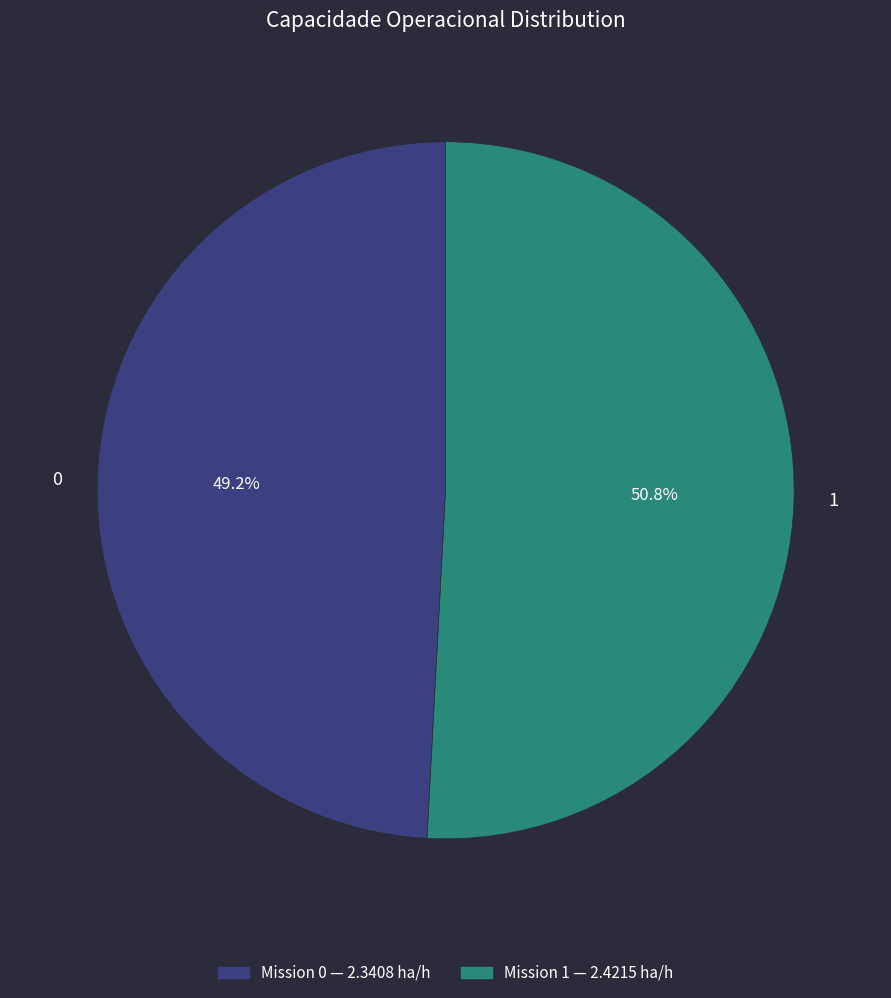

What portion of the pie excludes 0?

50.8%